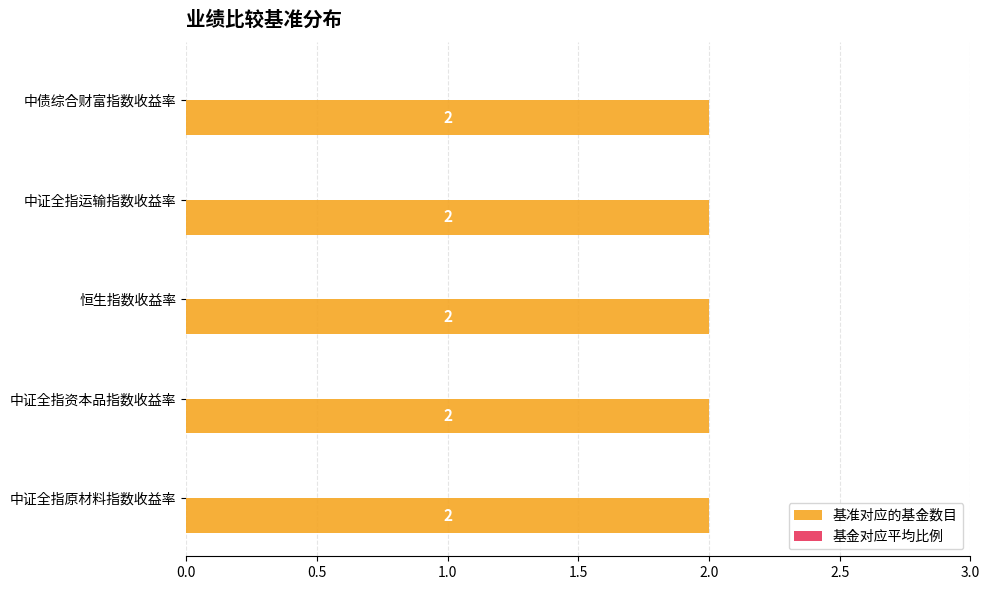

How many groups of bars are there?

5